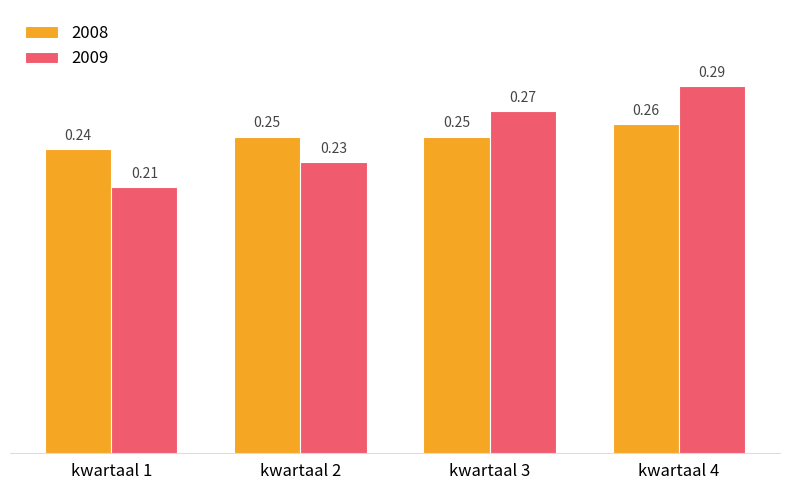

At which category is the sum across all series the highest?

kwartaal 4